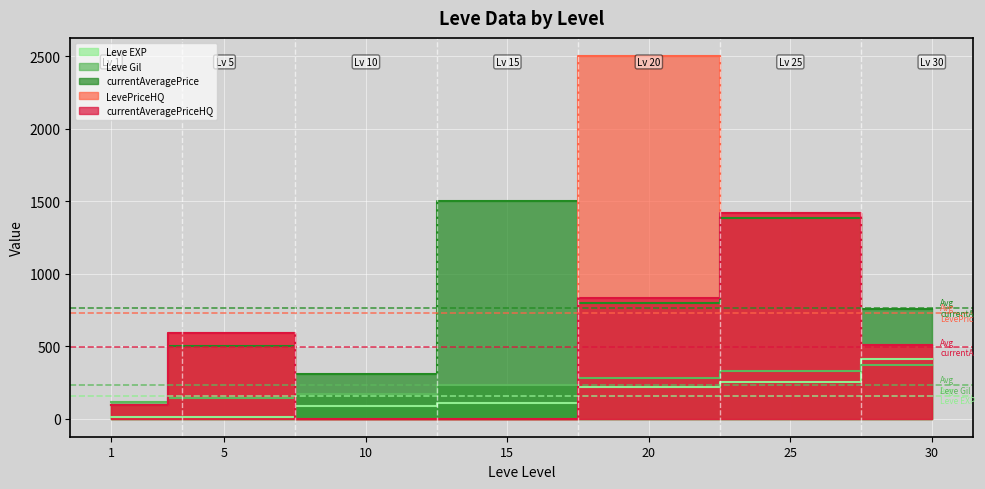

What is the sum of all currentAveragePriceHQ values?

3439.0